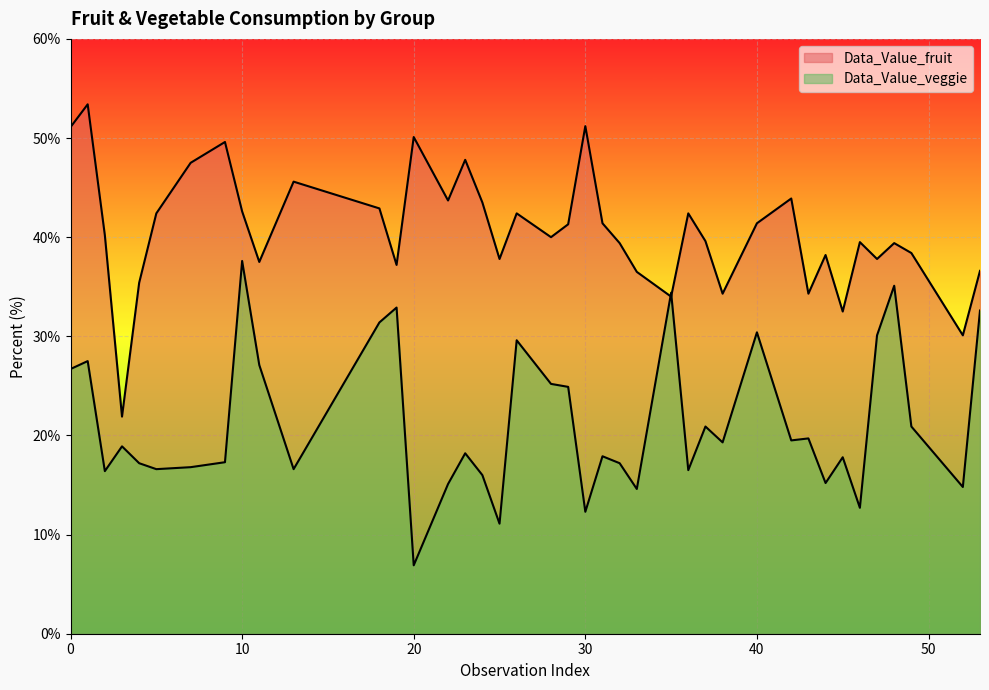

Reading left to right, list all the values displayed in this chart.

Data_Value_fruit: 51.1	53.4	40.2	21.9	35.4	42.4	47.5	49.6	42.6	37.5	45.6	42.9	37.2	50.1	43.7	47.8	43.5	37.8	42.4	40.0	41.3	51.2	41.4	39.4	36.5	34.0	42.4	39.6	34.3	41.4	43.9	34.3	38.2	32.5	39.5	37.8	39.4	38.4	30.1	36.6
Data_Value_veggie: 26.7	27.5	16.4	18.9	17.2	16.6	16.8	17.3	37.6	27.1	16.6	31.4	32.9	6.9	15.1	18.2	16.0	11.1	29.6	25.2	24.9	12.3	17.9	17.2	14.6	34.4	16.5	20.9	19.3	30.4	19.5	19.7	15.2	17.8	12.7	30.1	35.1	20.9	14.8	32.6